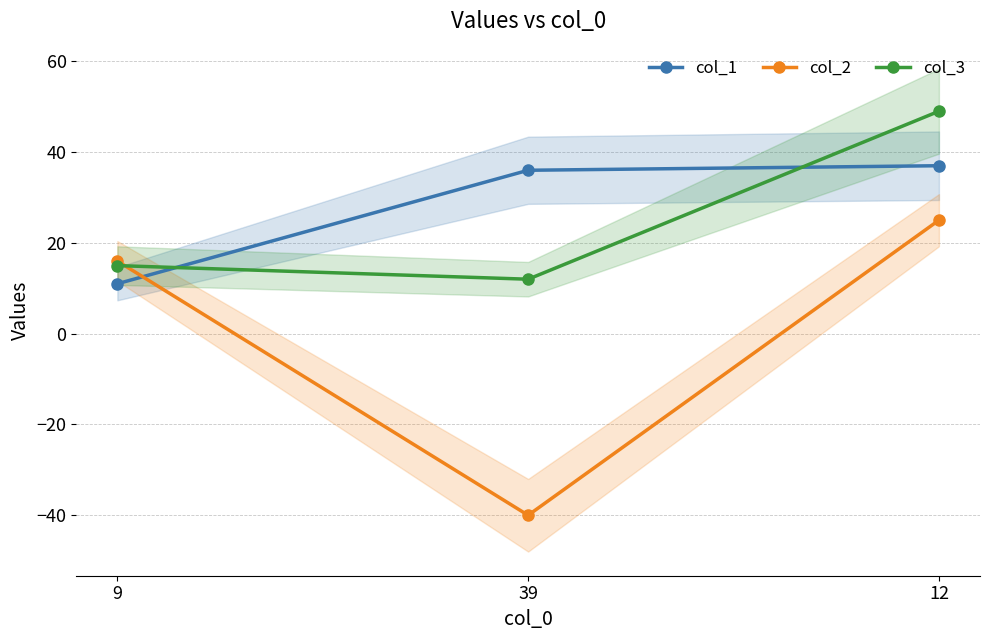

How many values in the col_1 series are below 36?

1